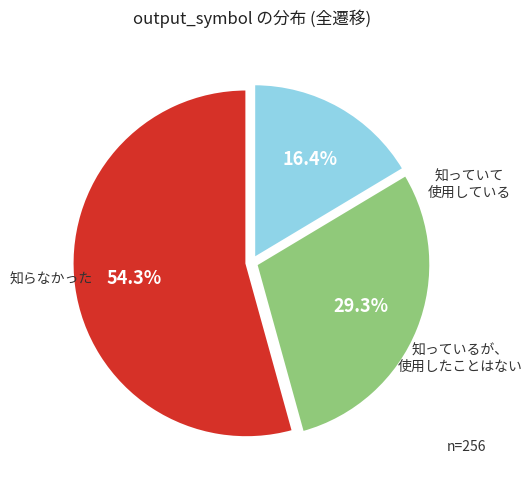

Is there a majority slice in this chart?

Yes